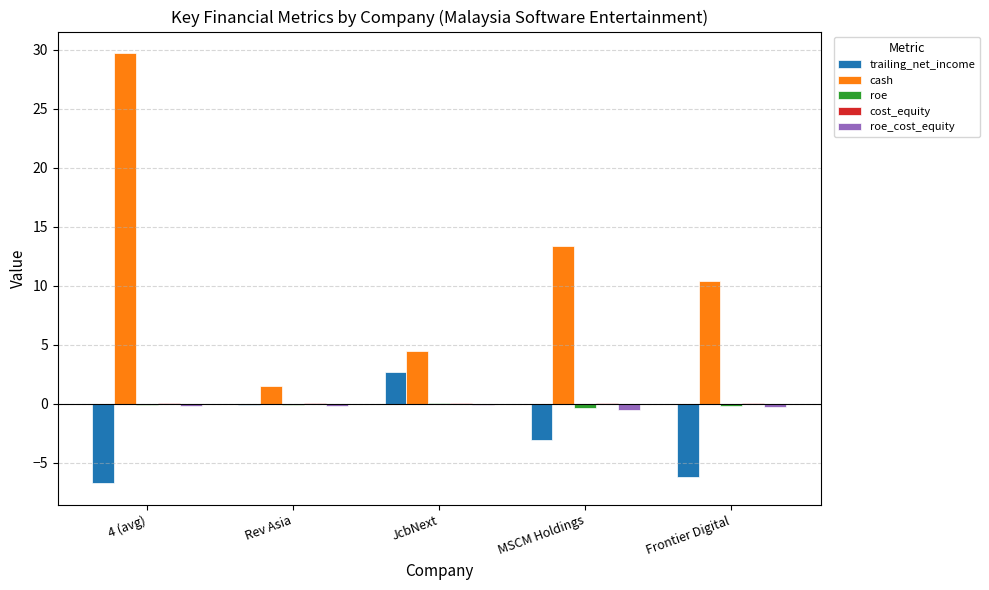

What is the greatest value displayed?

29.7